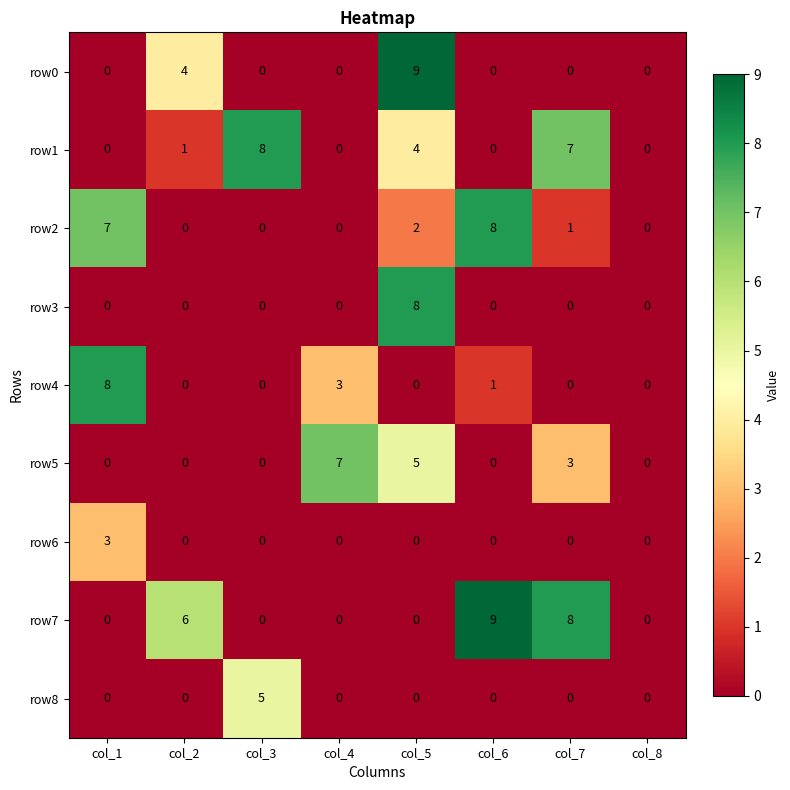

What is the difference between the highest and lowest values at col_3?

8